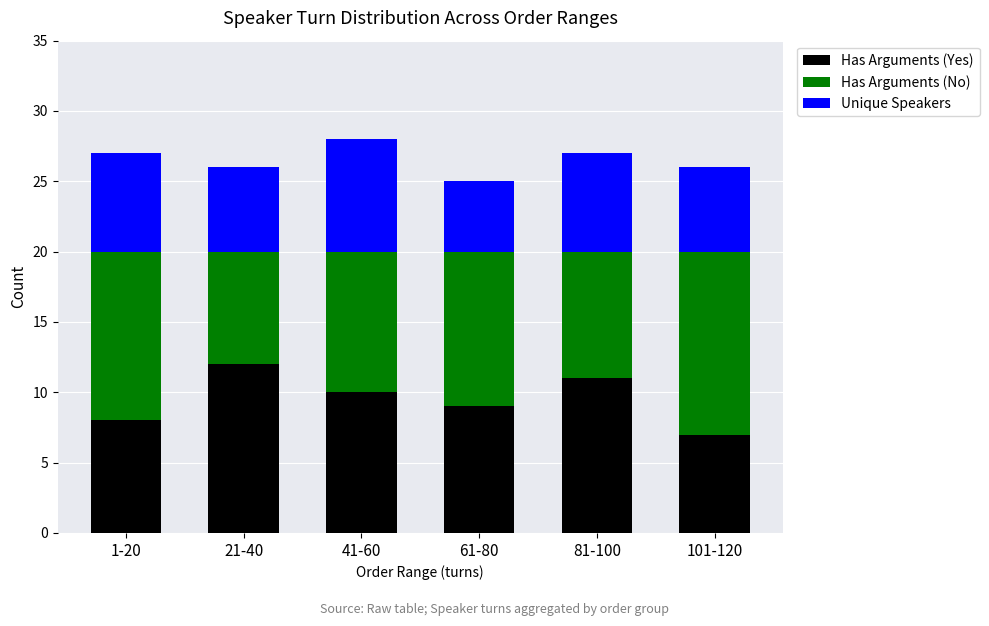

Reading left to right, what are the values for Has Arguments (Yes)?

8	12	10	9	11	7